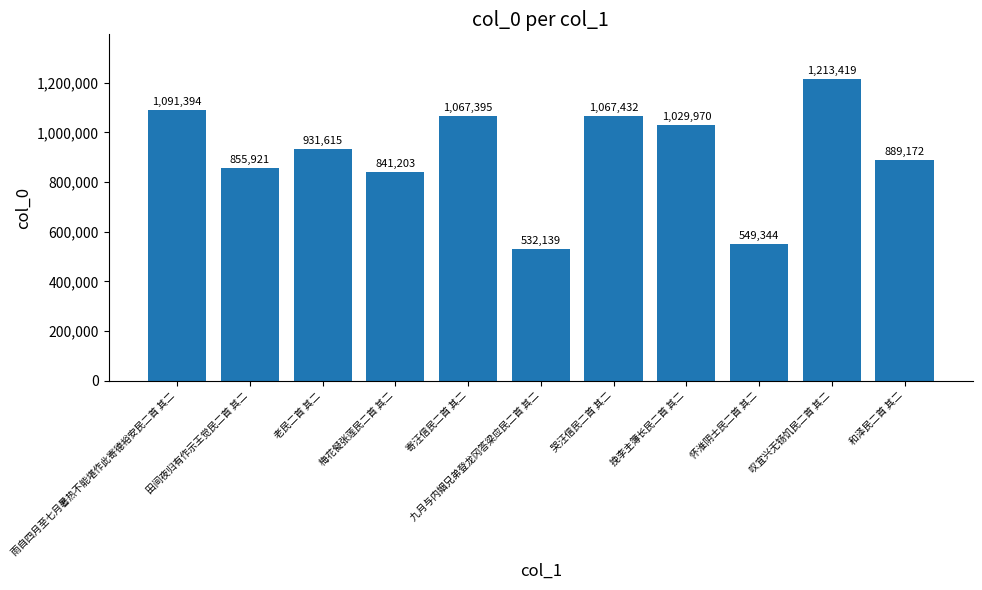

The value at 和泽民二首 其二 is 889172. True or false?

True